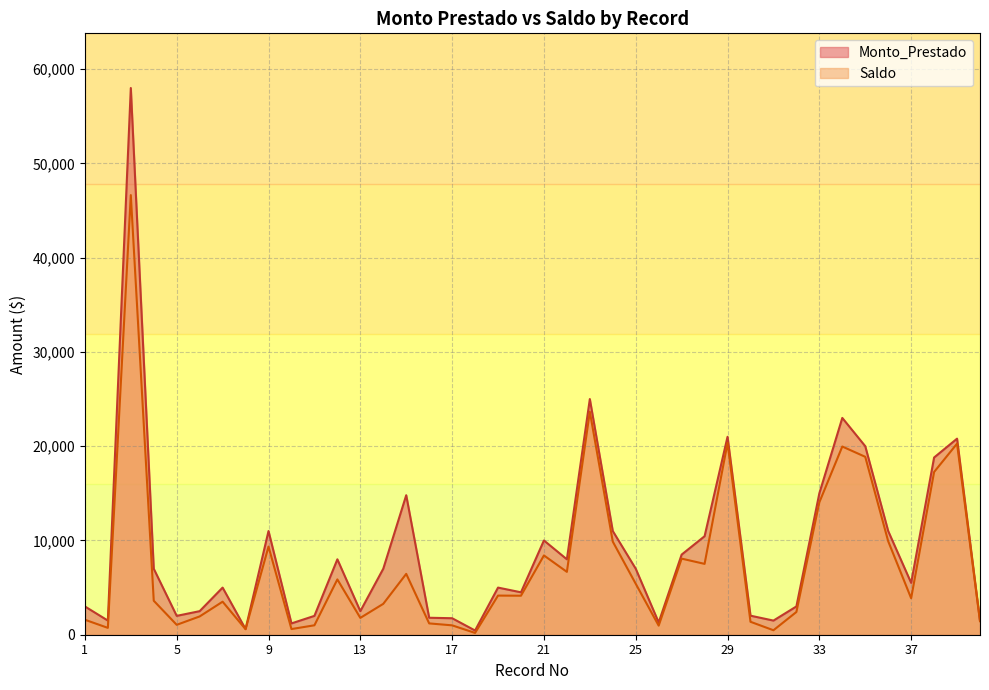

At which category does the chart reach its peak across all series?

3